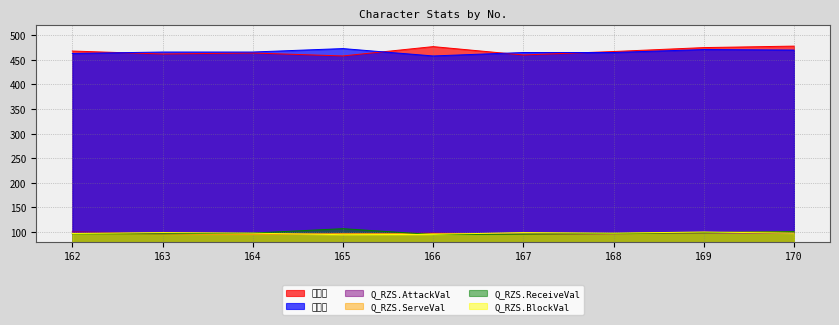

What is the value of the Q_RZS.ServeVal point at the 1st from the left?

97.1